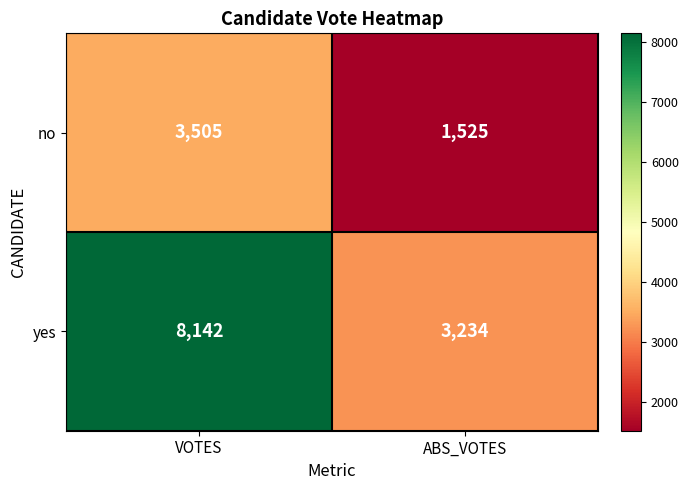

Which series has the largest total across all categories?

yes